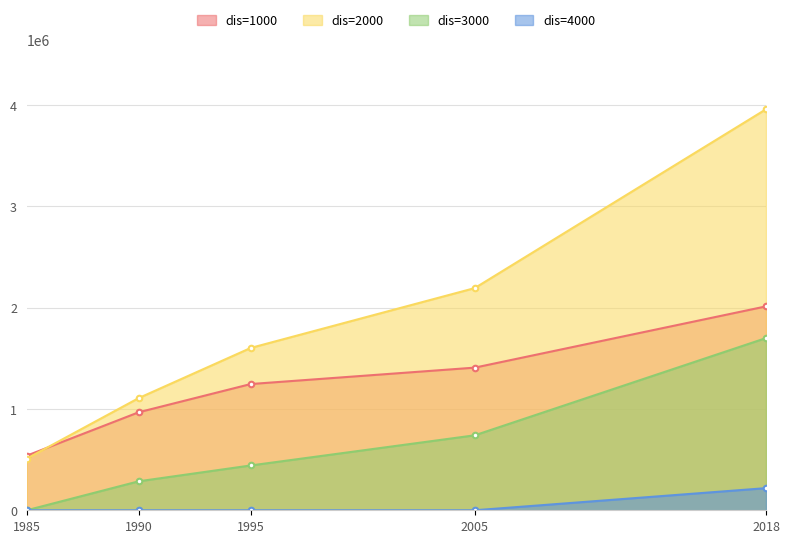

What is the spread (max minus min) of values at 1995?

1601369.5